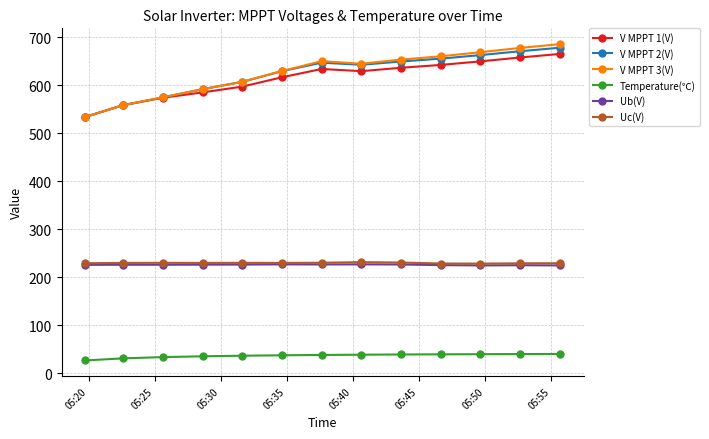

What is the minimum value for Uc(V)?

228.0